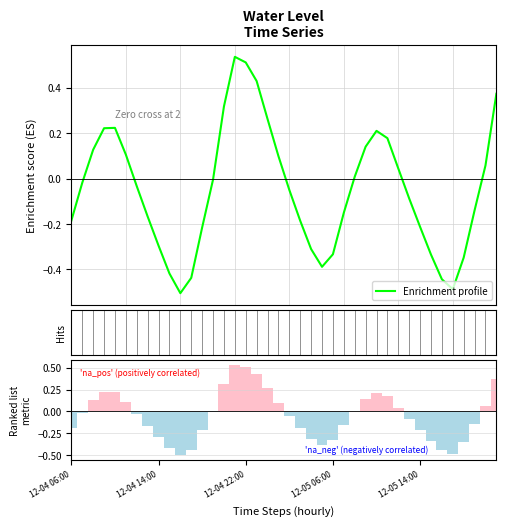

How many values in the Enrichment profile series are below 0?

23